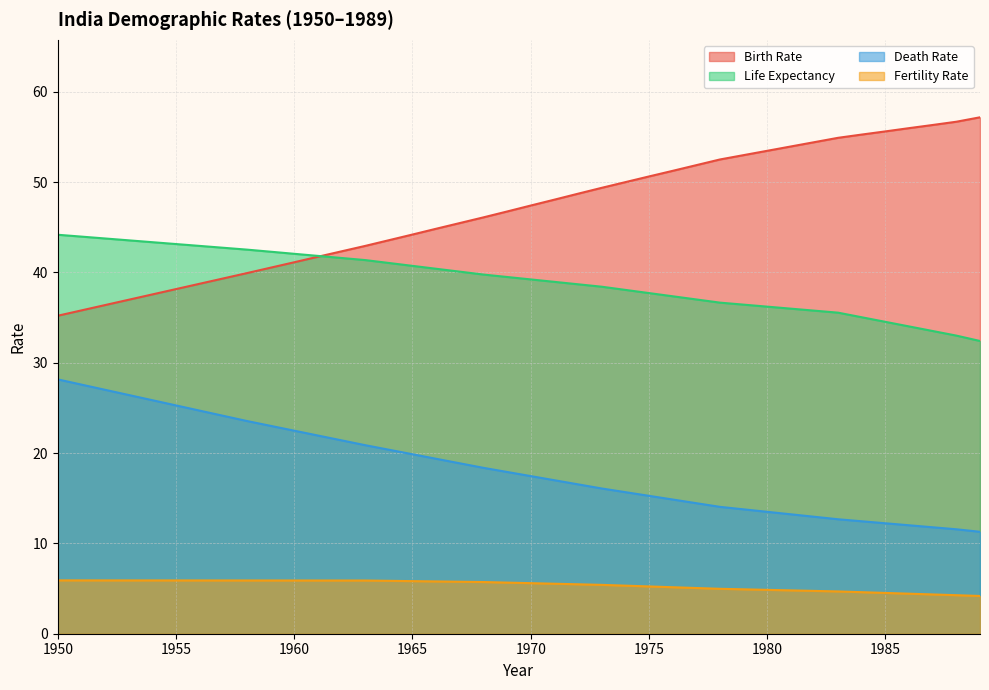

What are all the series names shown in the legend?

Birth Rate, Life Expectancy, Death Rate, Fertility Rate